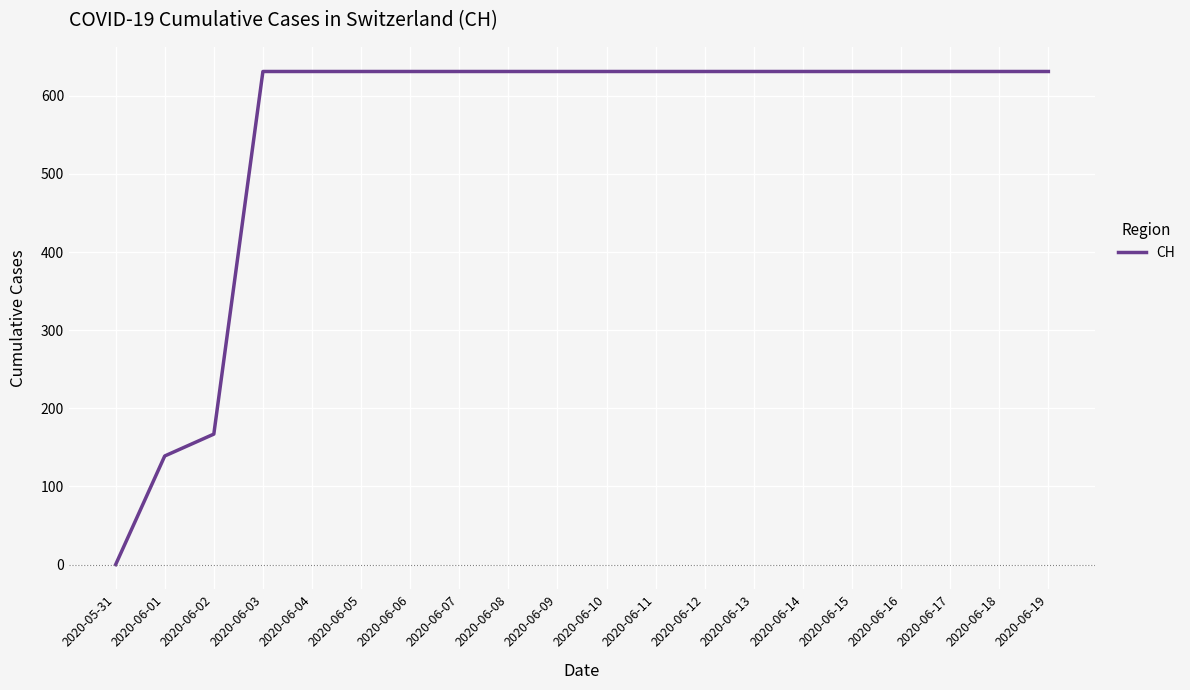

Does the chart display data point markers on the line(s)?

No